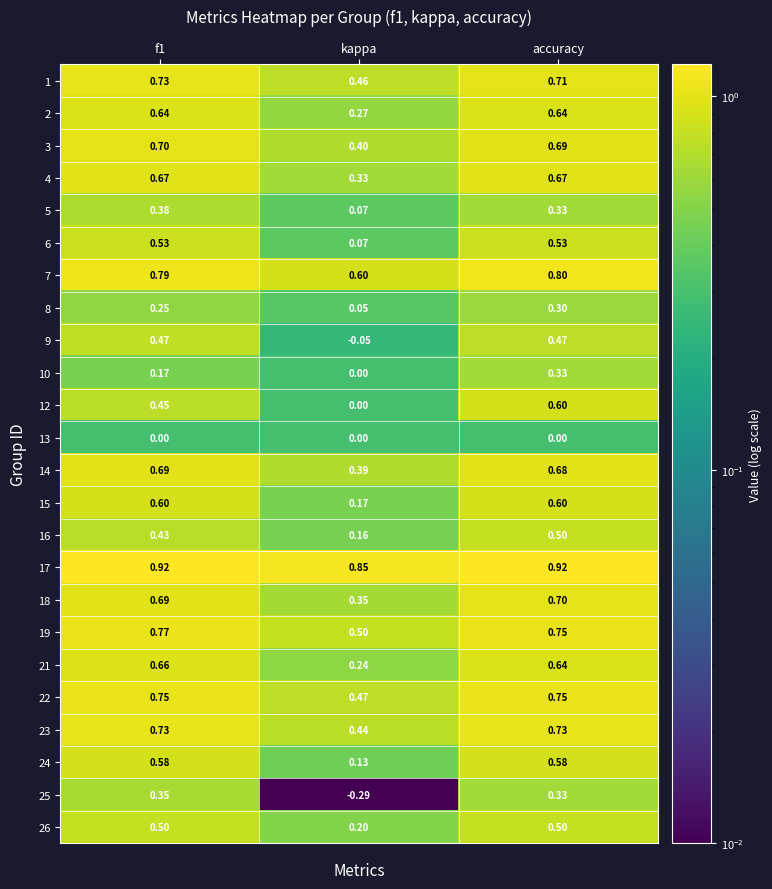

Is the value of 18 at f1 greater than the value of 5 at f1?

Yes